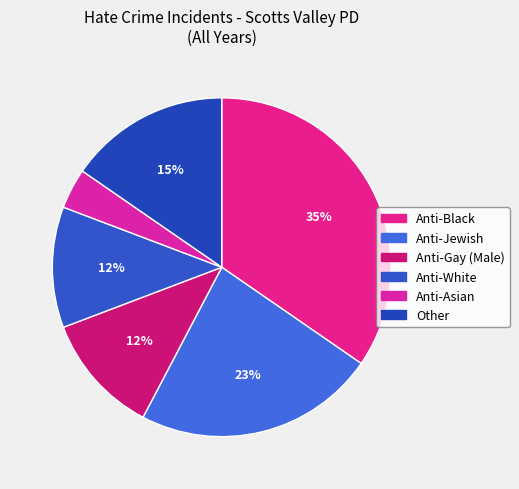

Which has a higher value, Anti-Jewish or Anti-Gay (Male)?

Anti-Jewish